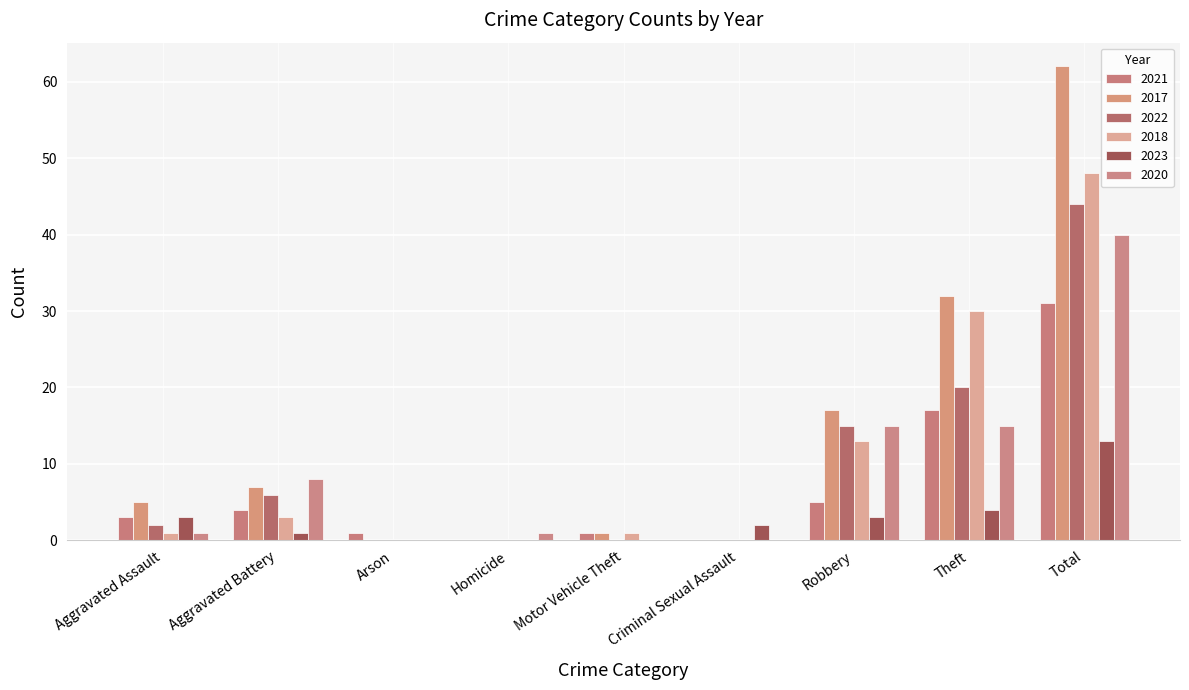

Is the value of 2023 at Theft greater than the value of 2020 at Aggravated Battery?

No